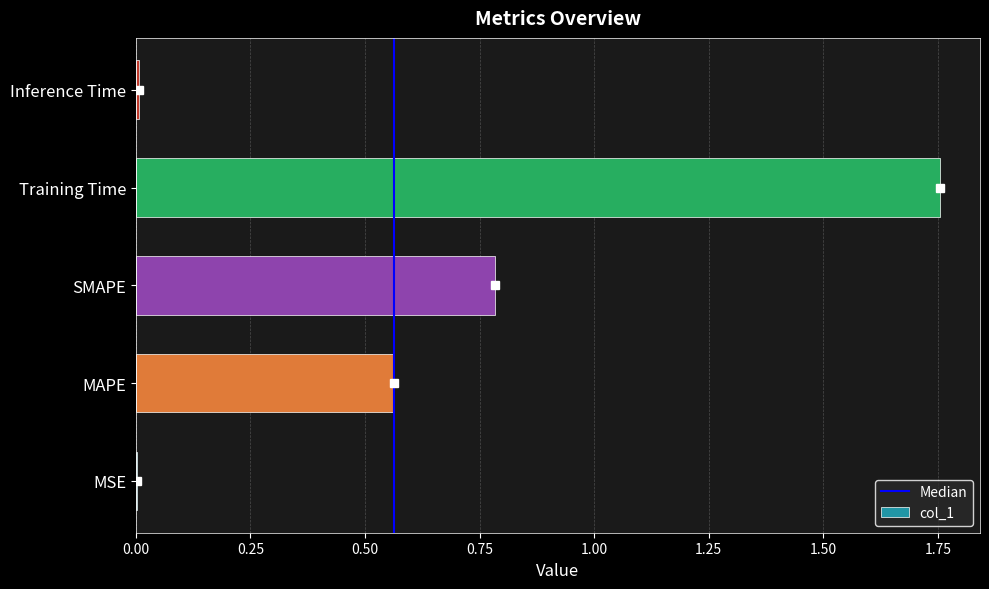

Between Inference Time and SMAPE, which is larger?

SMAPE